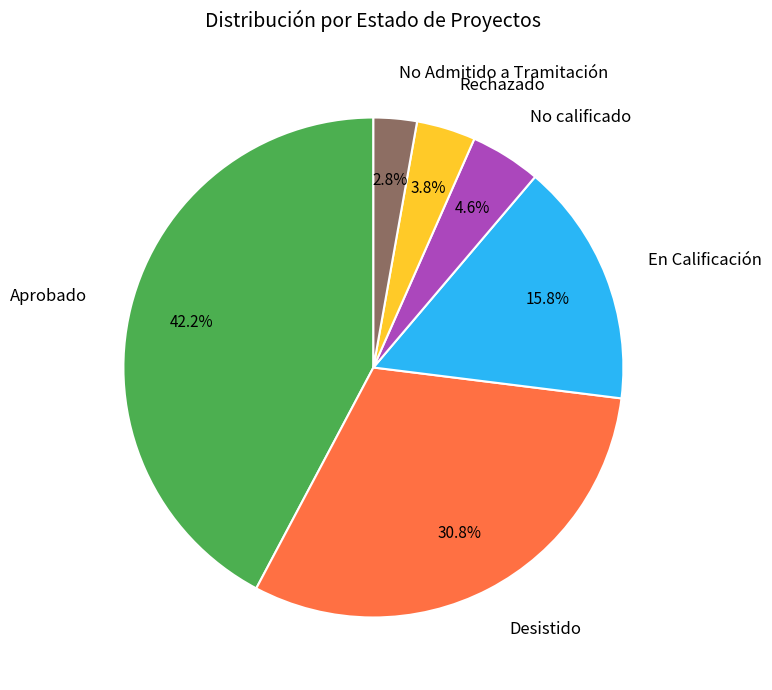

What is the largest slice in the pie chart?

Aprobado